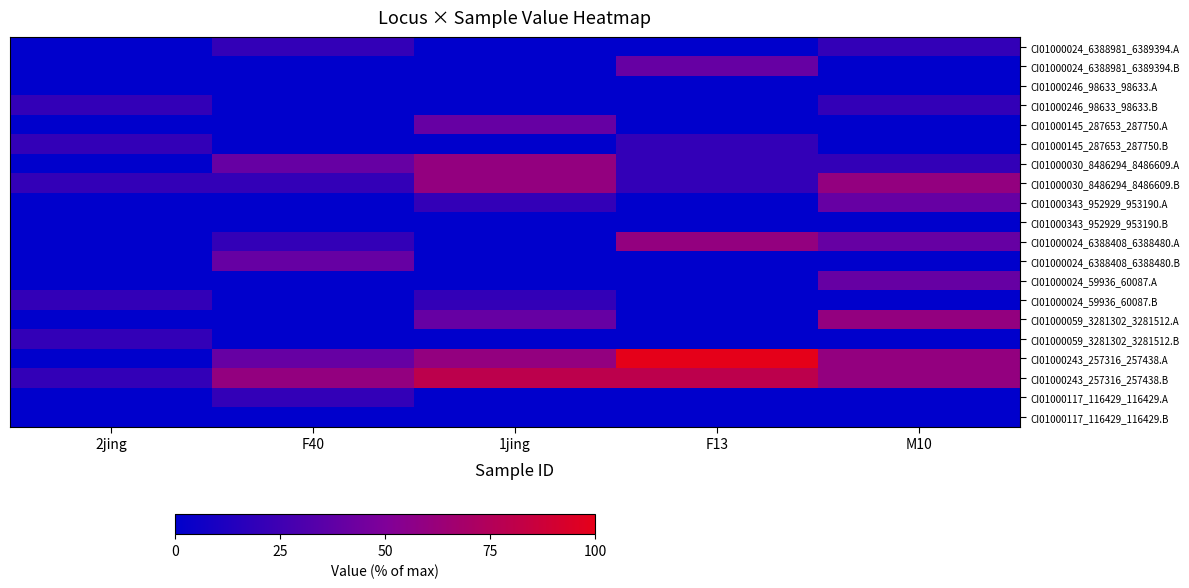

List the series in order of their peak value, lowest first.

CI01000246_98633_98633.A, CI01000343_952929_953190.B, CI01000117_116429_116429.B, CI01000024_6388981_6389394.A, CI01000246_98633_98633.B, CI01000145_287653_287750.B, CI01000024_59936_60087.B, CI01000059_3281302_3281512.B, CI01000117_116429_116429.A, CI01000024_6388981_6389394.B, CI01000145_287653_287750.A, CI01000343_952929_953190.A, CI01000024_6388408_6388480.B, CI01000024_59936_60087.A, CI01000030_8486294_8486609.A, CI01000030_8486294_8486609.B, CI01000024_6388408_6388480.A, CI01000059_3281302_3281512.A, CI01000243_257316_257438.B, CI01000243_257316_257438.A